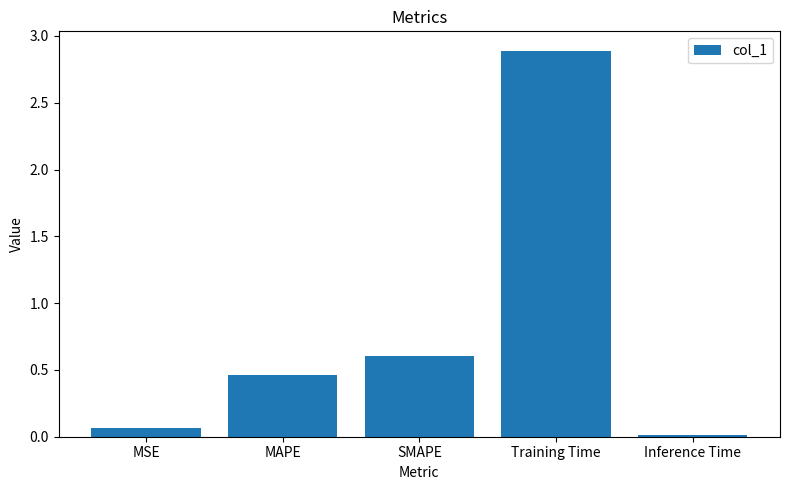

Where is the data nearest to the value 1?

SMAPE